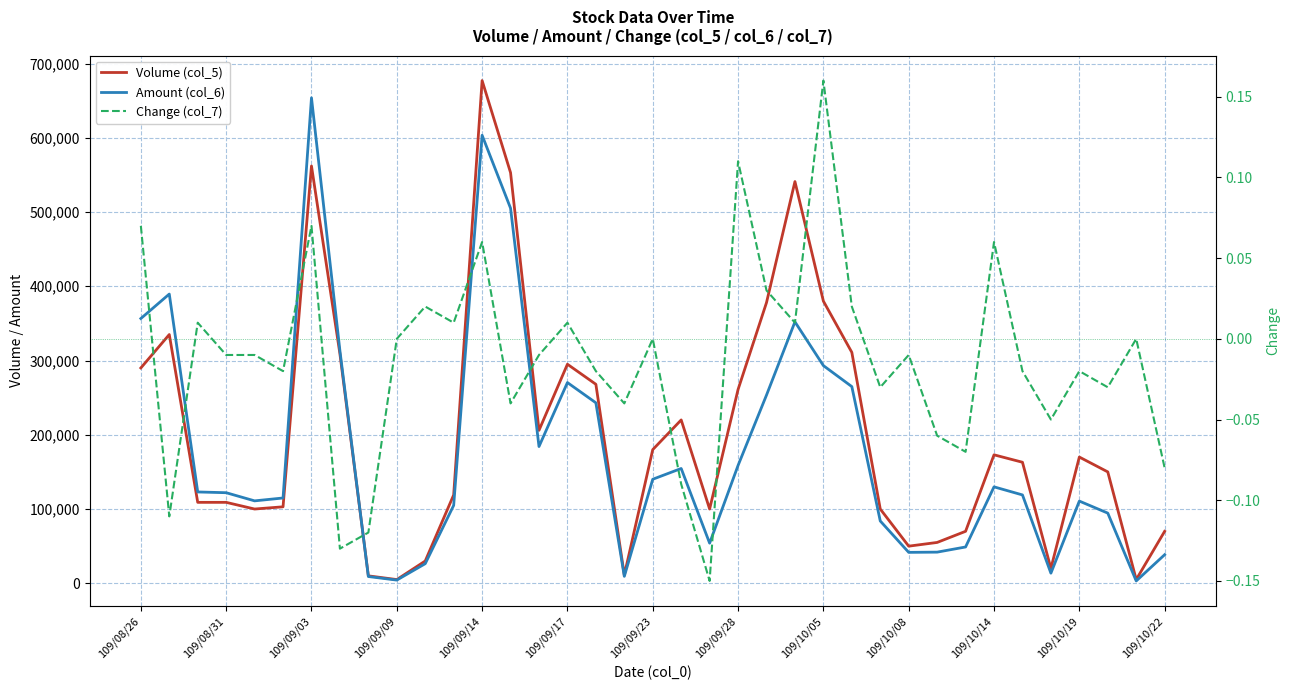

Which category has the lowest value across all series?

20